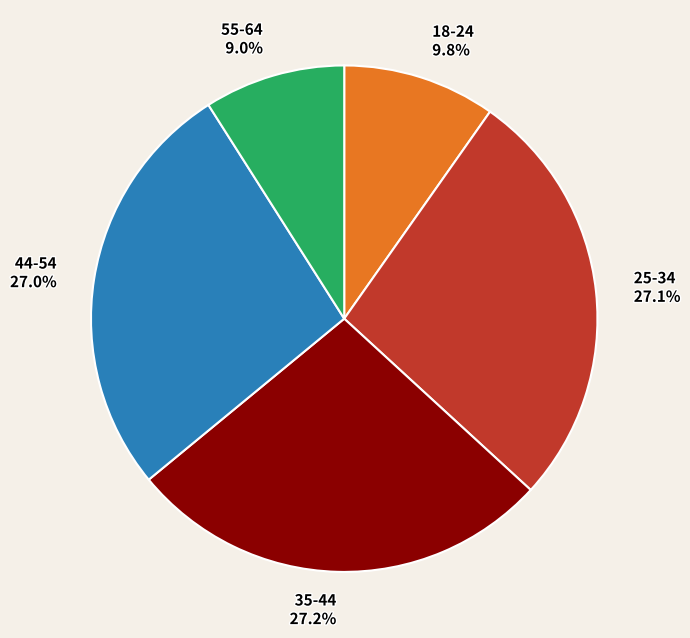

What is the smallest slice in the pie chart?

55-64